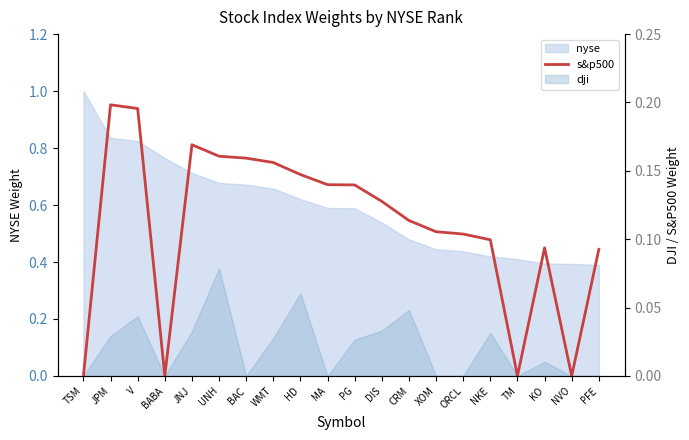

List the labels in order of value, smallest first.

TSM, BABA, TM, NVO, PFE, KO, NKE, ORCL, XOM, CRM, DIS, PG, MA, HD, WMT, BAC, UNH, JNJ, V, JPM